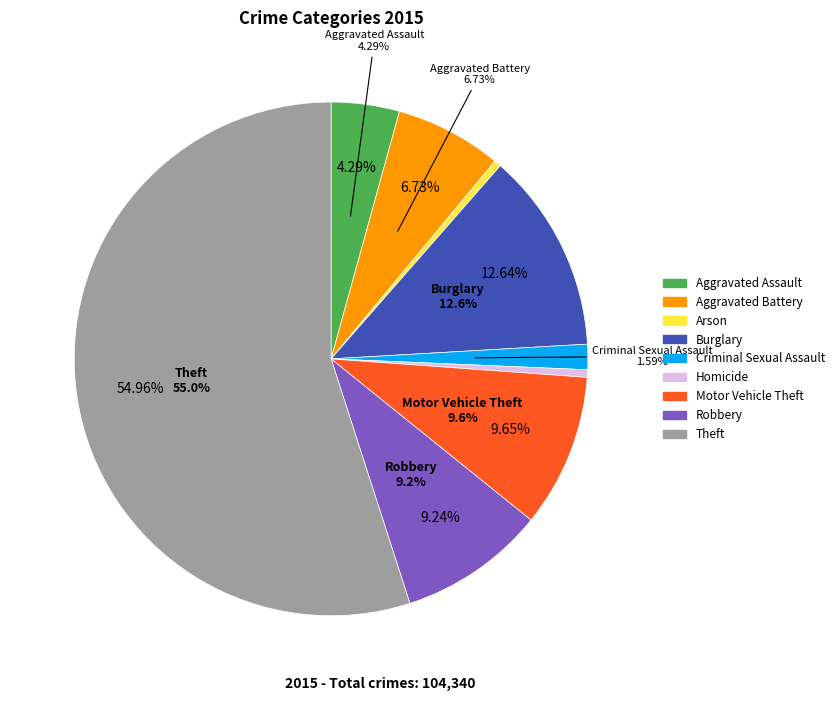

How much of the chart is everything except Criminal Sexual Assault?

98.4%